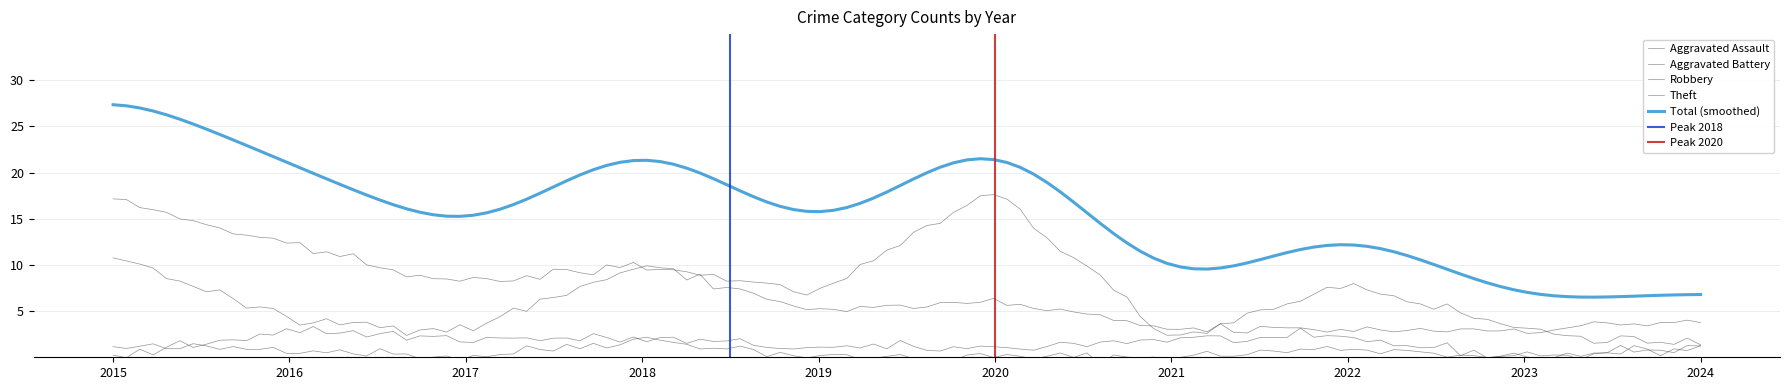

What is the sum of the Robbery values at 2023 and 2016?

7